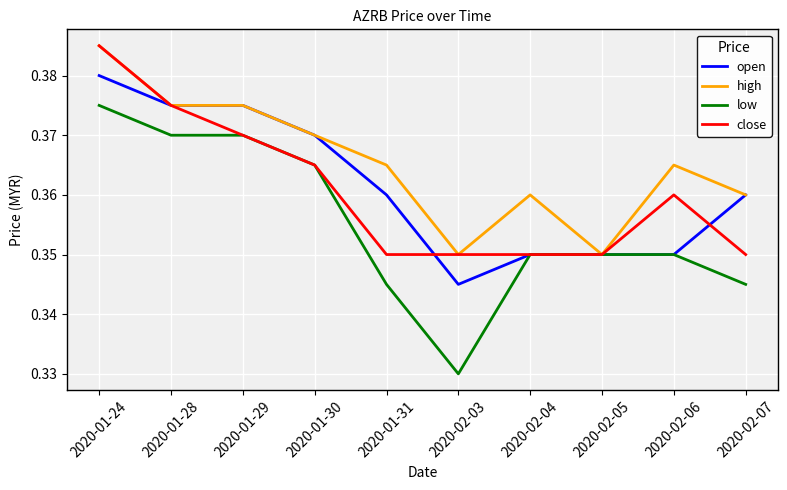

The high series shows 0.2 at 2020-01-30. True or false?

False